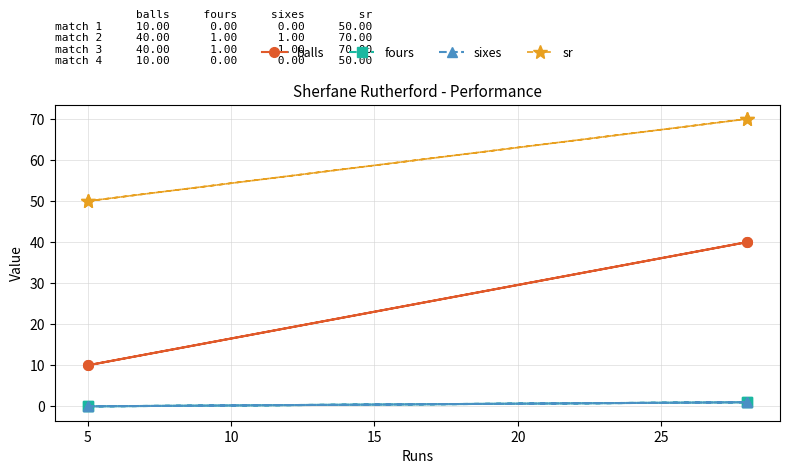

What is the highest value of the fours series?

1